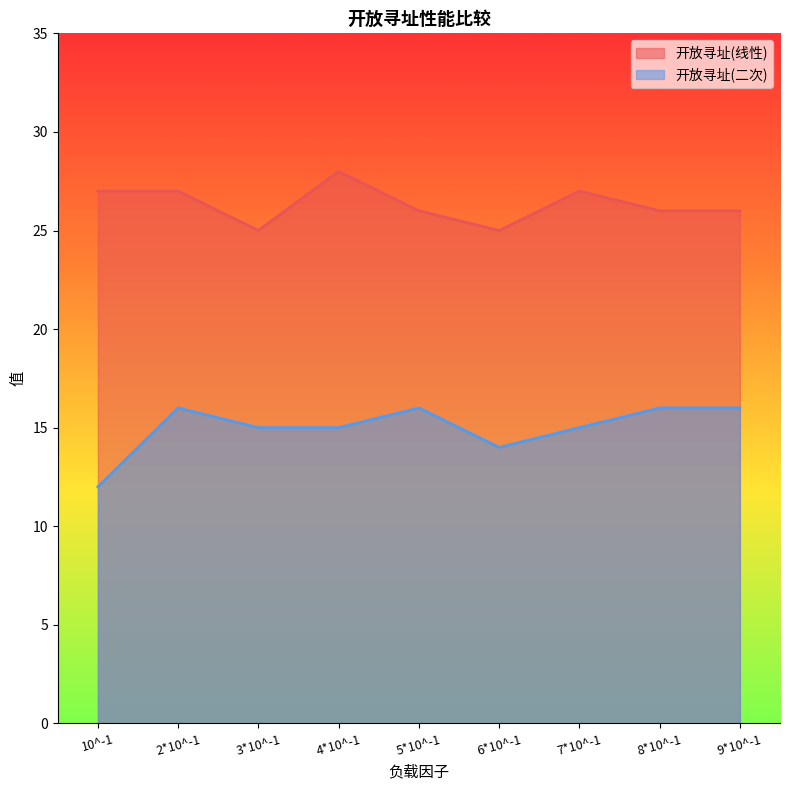

At which category is the sum across all series the highest?

2*10^-1